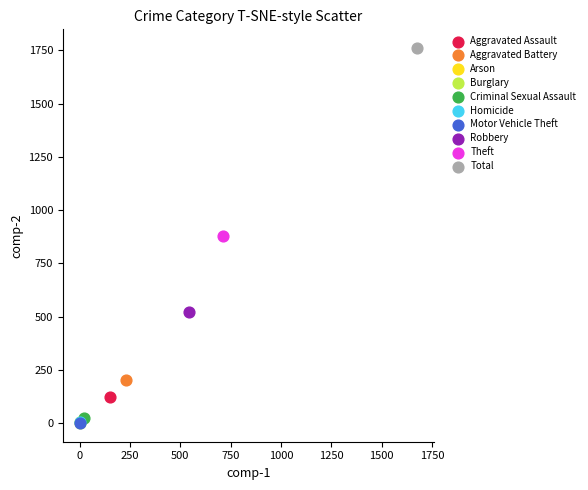

What are all the series names shown in the legend?

Aggravated Assault, Aggravated Battery, Arson, Burglary, Criminal Sexual Assault, Homicide, Motor Vehicle Theft, Robbery, Theft, Total